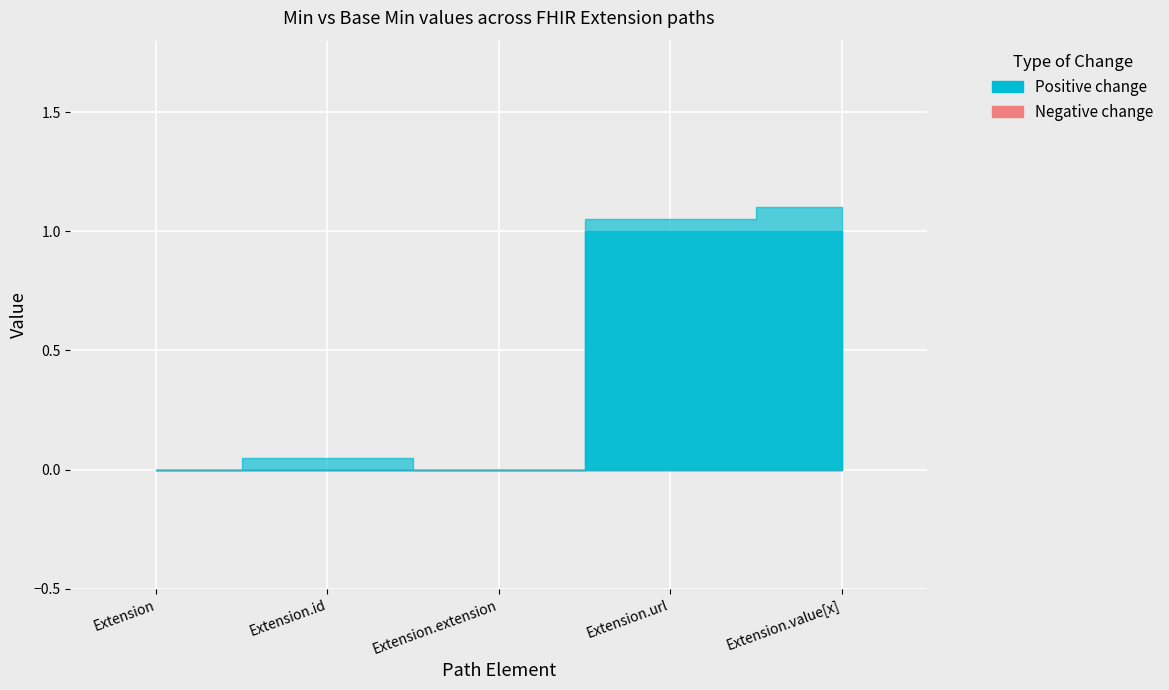

The Base Min series shows 1 at Extension.value[x]. True or false?

False